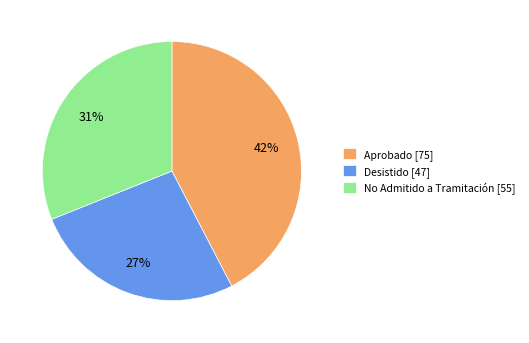

Approximately how many times larger is the value at Desistido compared to No Admitido a Tramitación?

0.9